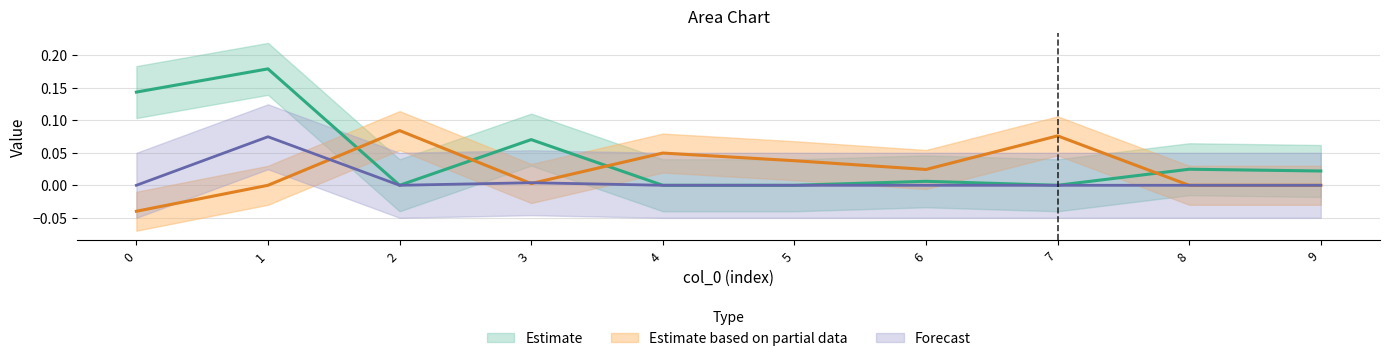

Is the value of col_1 at 6 greater than the value of col_3 at 2?

No